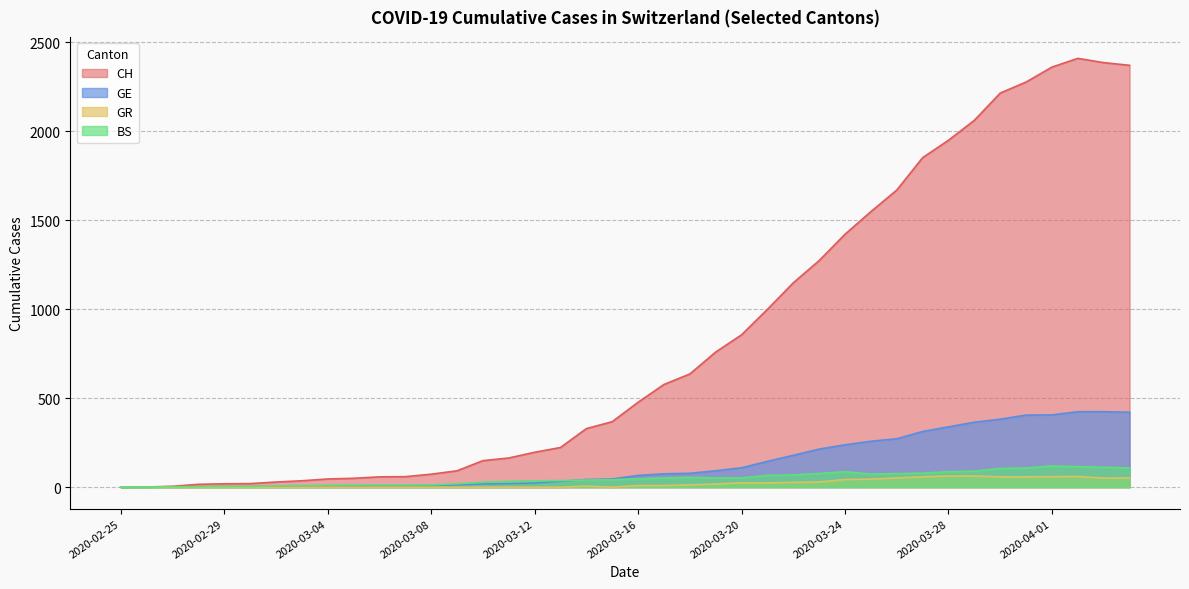

What are all the series names shown in the legend?

CH, GE, GR, BS